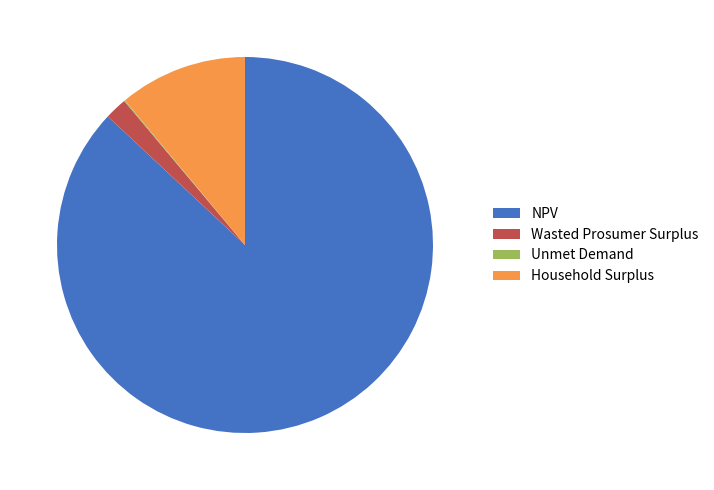

What is the largest slice in the pie chart?

NPV